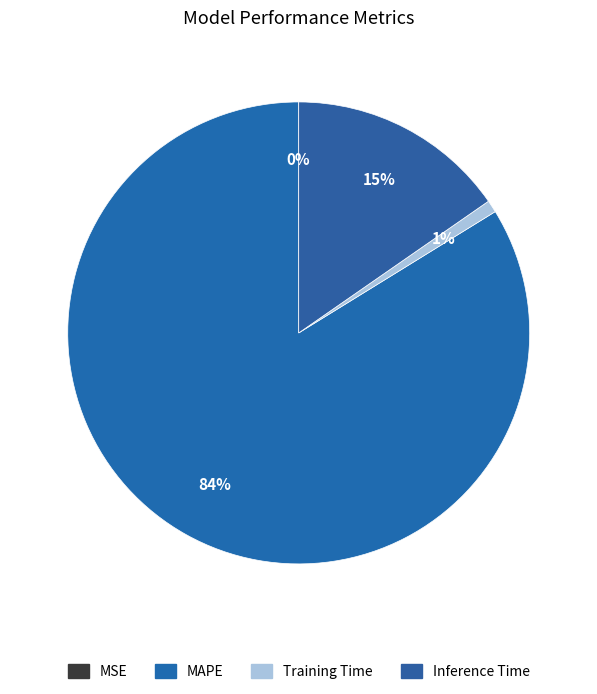

Which category accounts for the majority?

MAPE